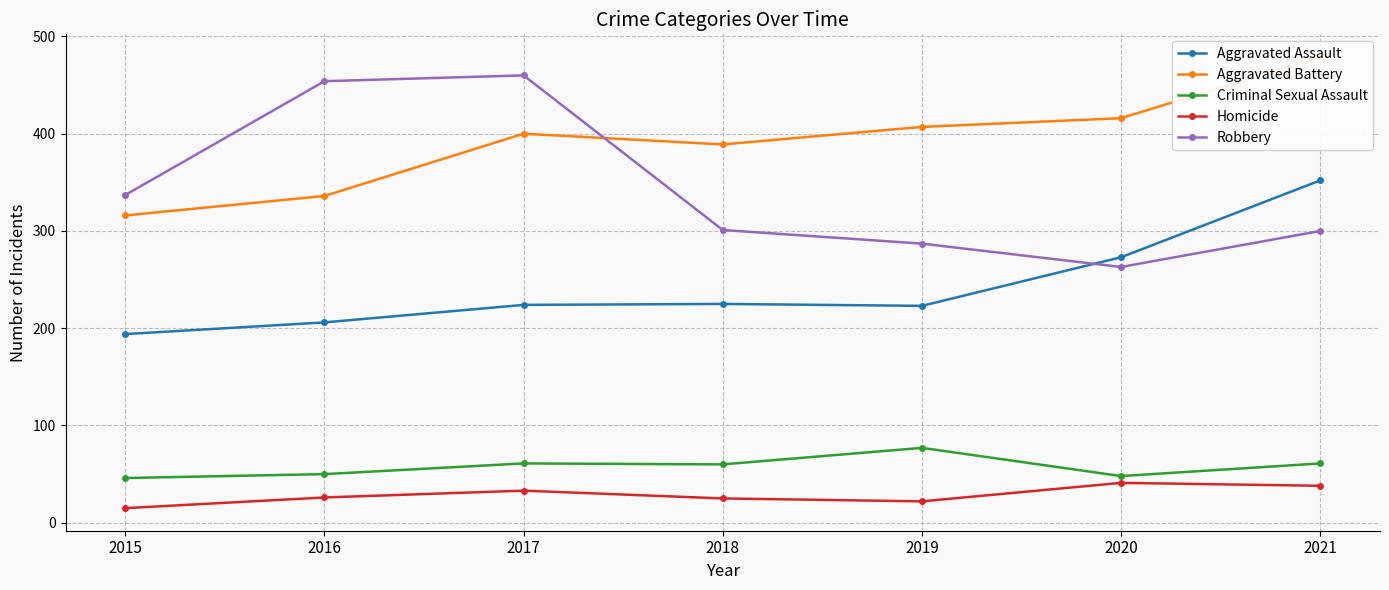

True or false: Homicide and Aggravated Assault cross at least once.

False